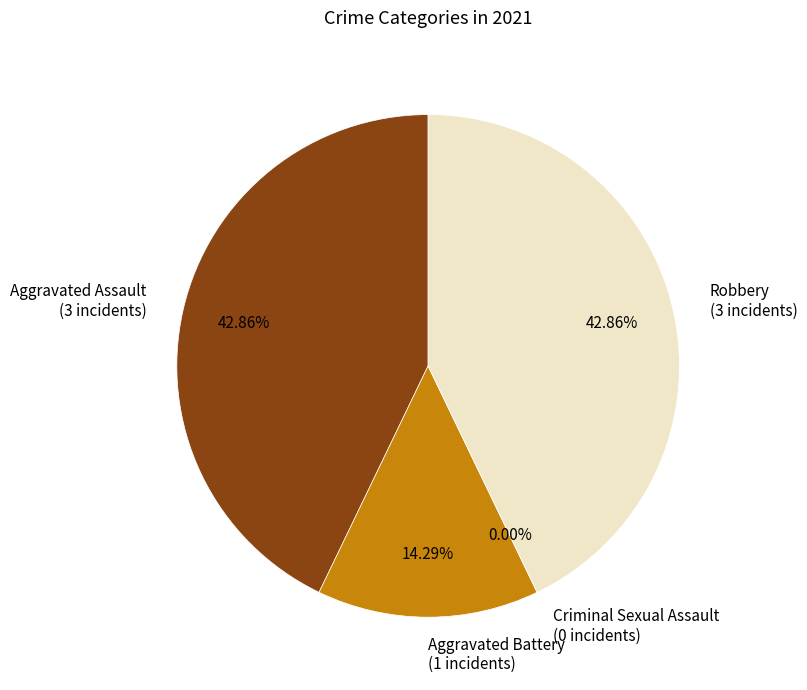

Does Robbery account for over 50% of the chart?

No